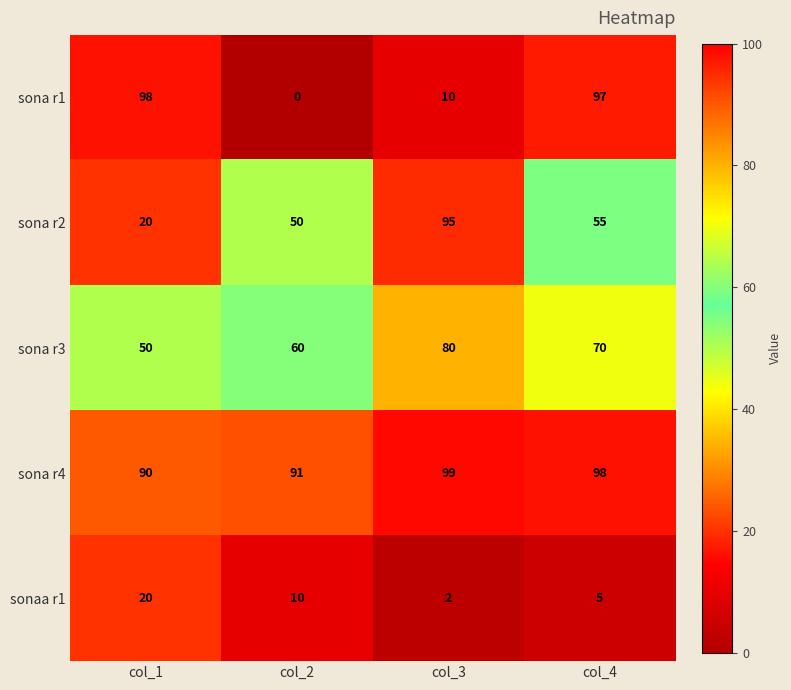

How many data points does each series have?

4